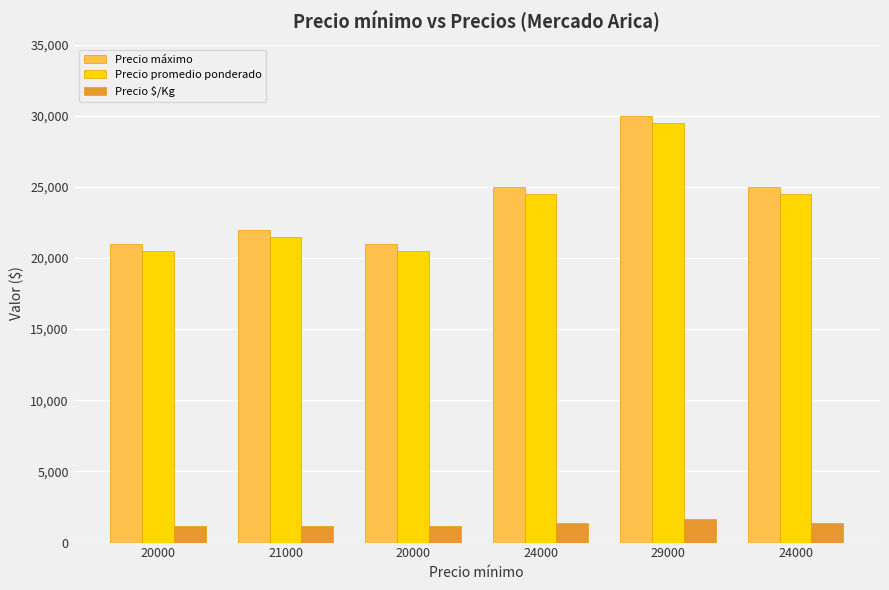

How many values in the Precio máximo series are below 25000?

3